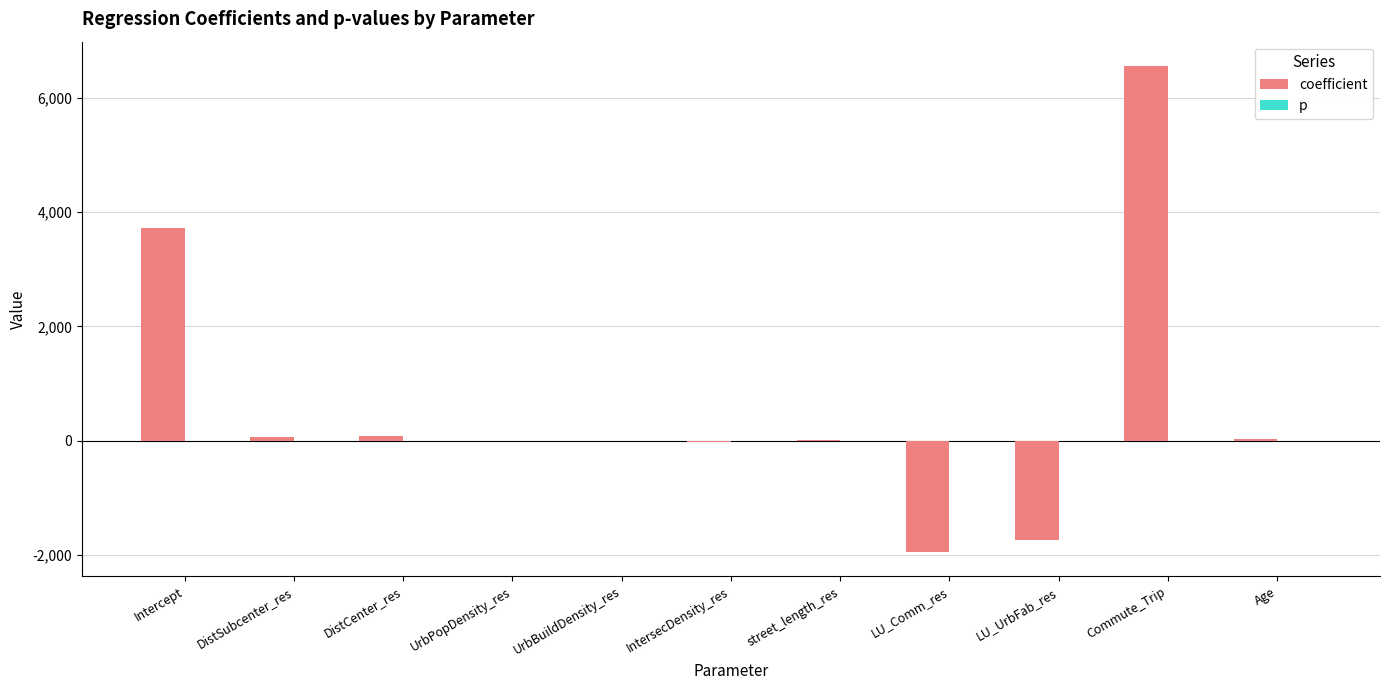

What is the maximum value for coefficient?

6560.2